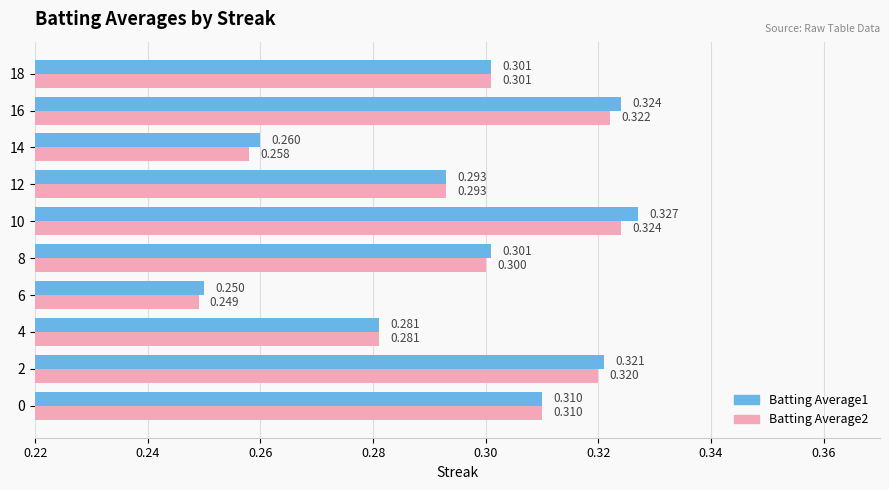

Rank the series by their maximum value, from lowest to highest.

Batting Average2, Batting Average1